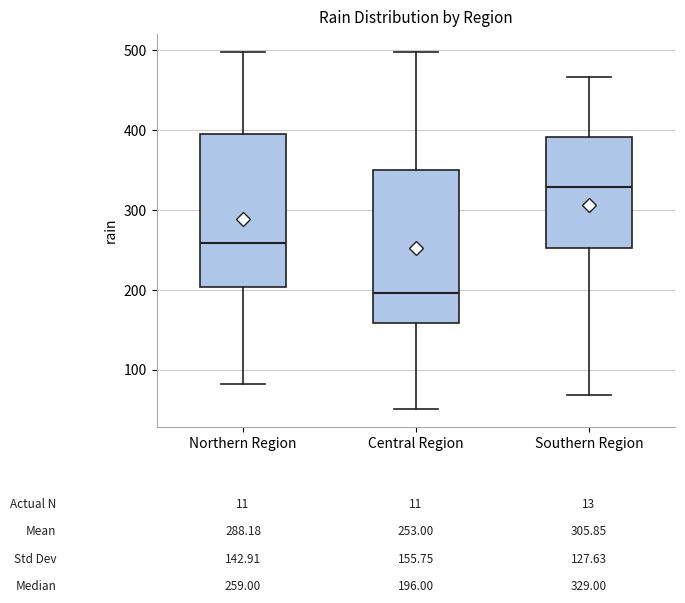

Which box's median line is the lowest?

Central Region